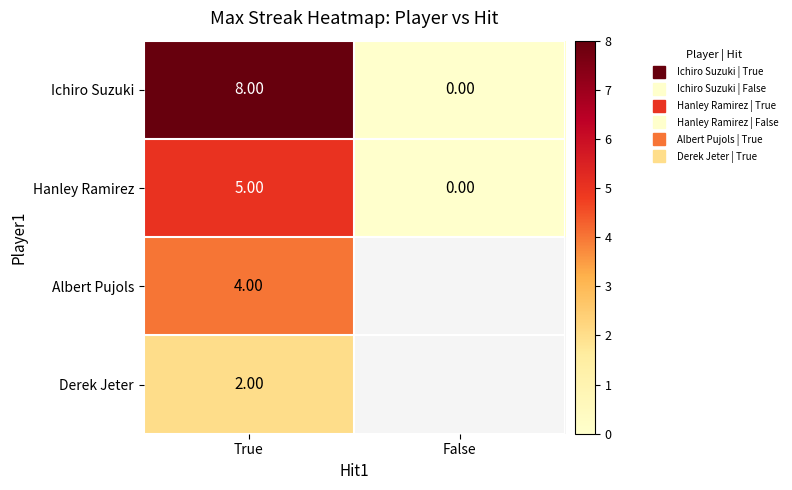

What is the difference between the highest and lowest values at True?

6.0